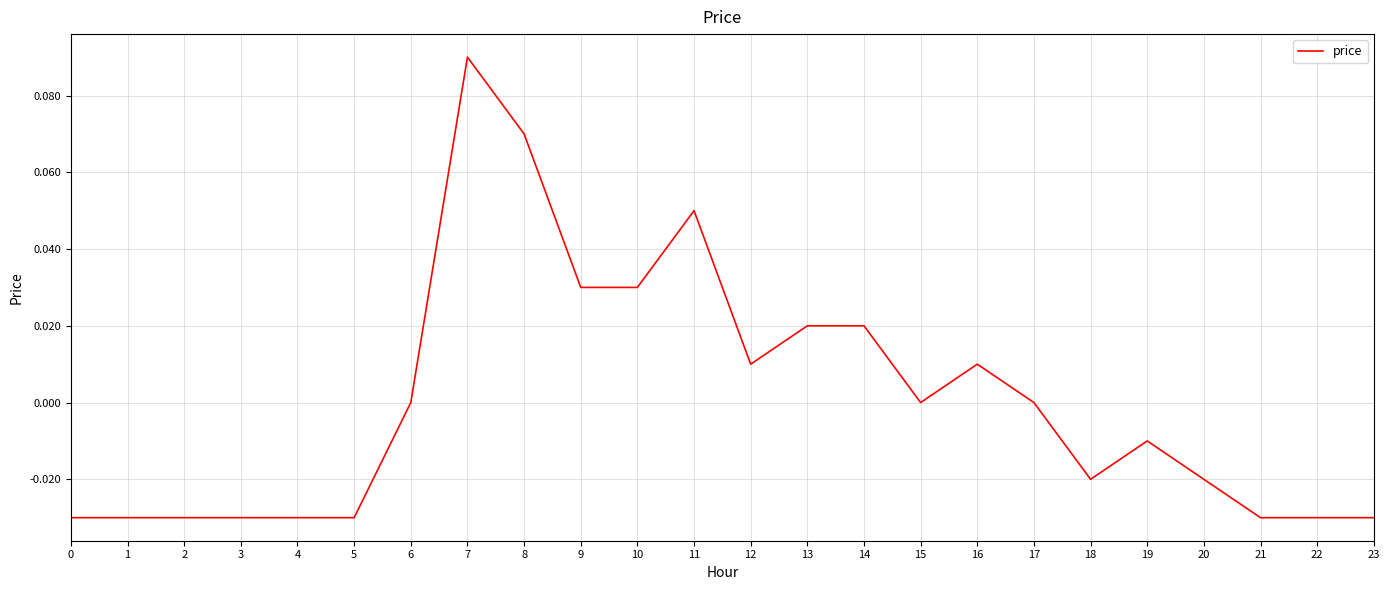

At which category does the chart reach its peak across all series?

7